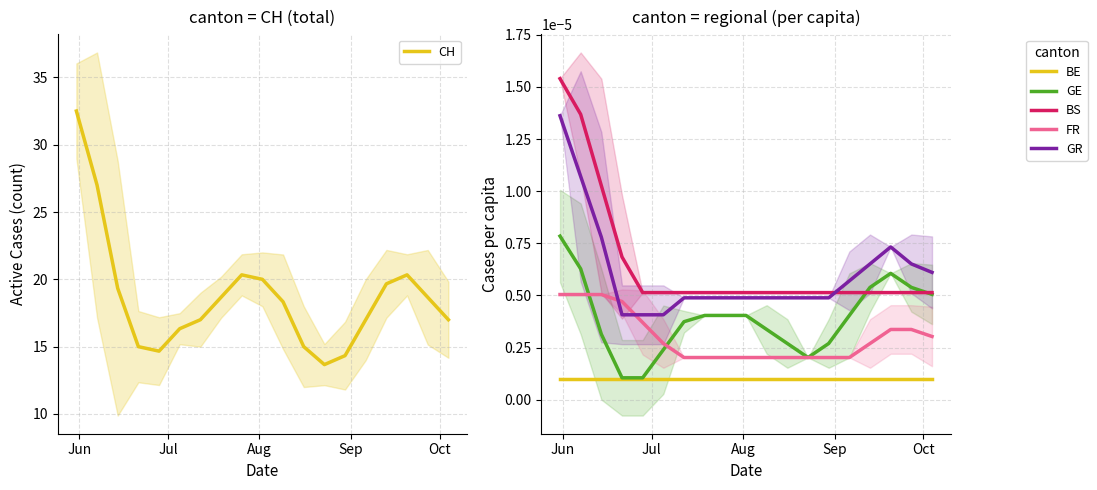

True or false: BS and BE intersect in this chart.

False